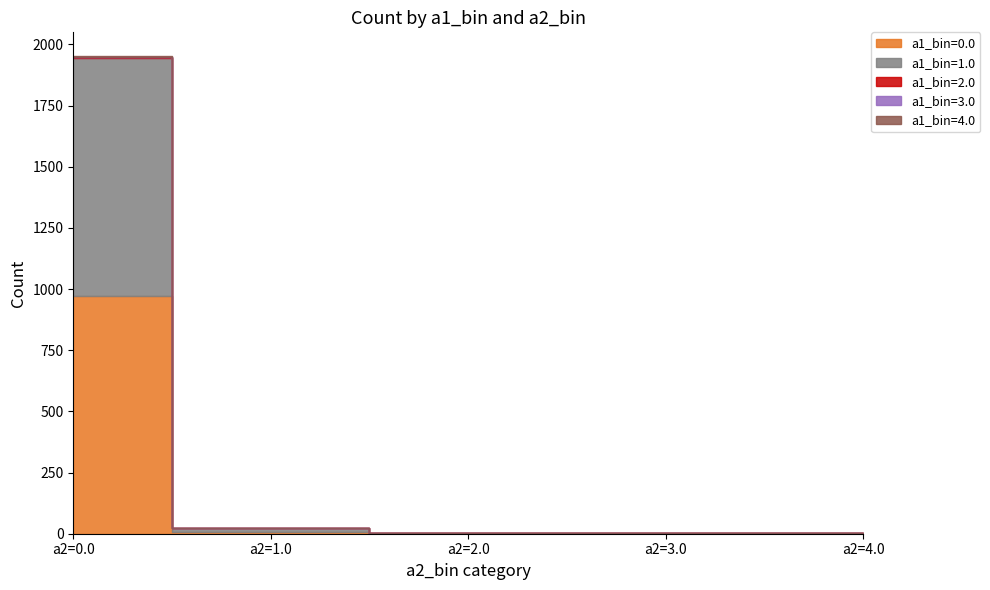

Rank the series by their maximum value, from highest to lowest.

a1_bin=1.0, a1_bin=0.0, a1_bin=2.0, a1_bin=3.0, a1_bin=4.0